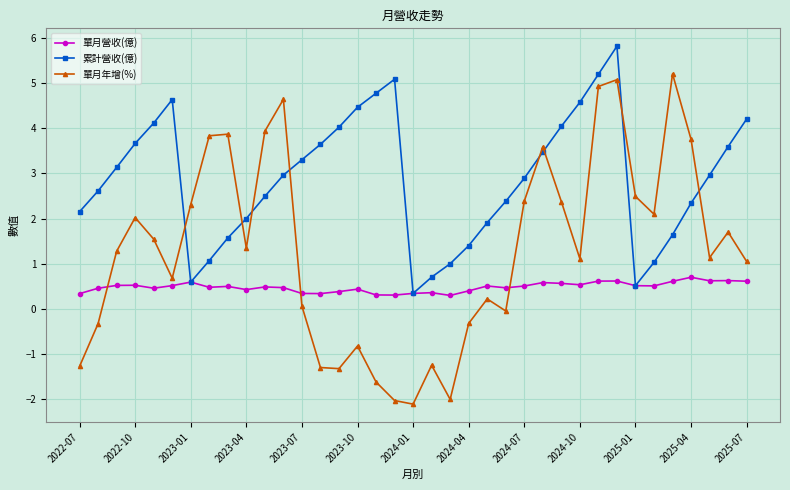

Which series ends up on top after the final intersection of 單月年增(%) and 單月營收(億)?

單月年增(%)